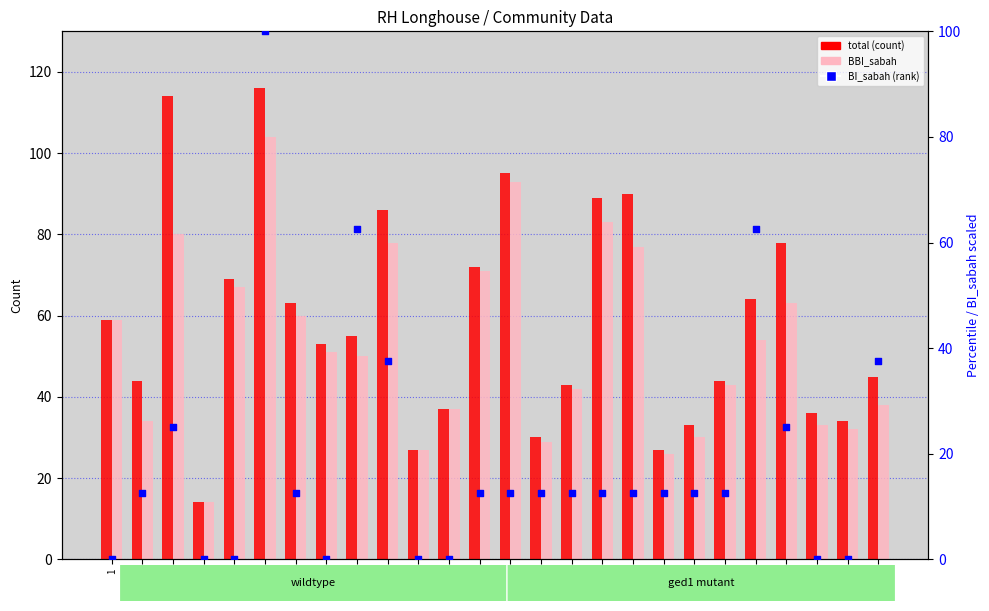

What is the total value across all series at 18?

179.5